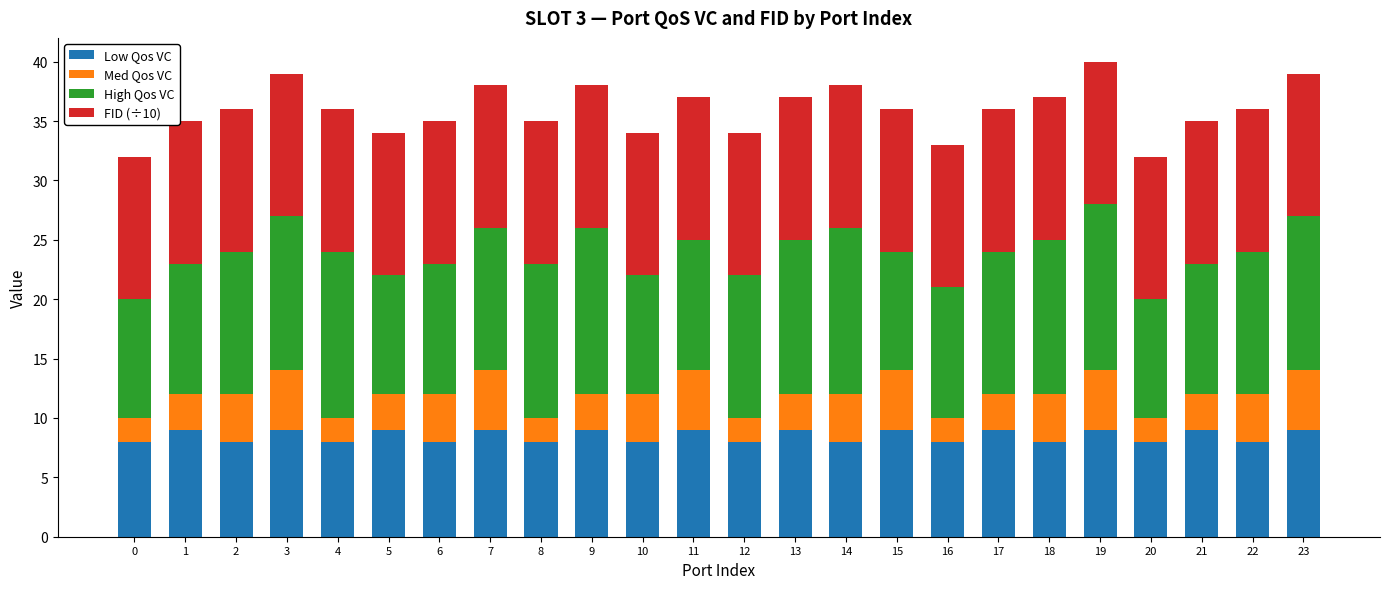

What is the total value across all series at 22?

36